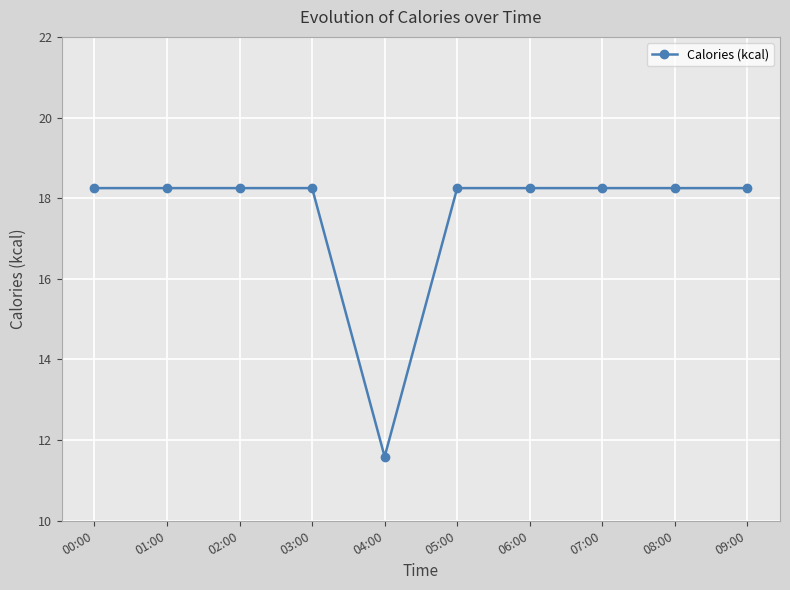

True or false: the data shows 12.4 at 08:00.

False